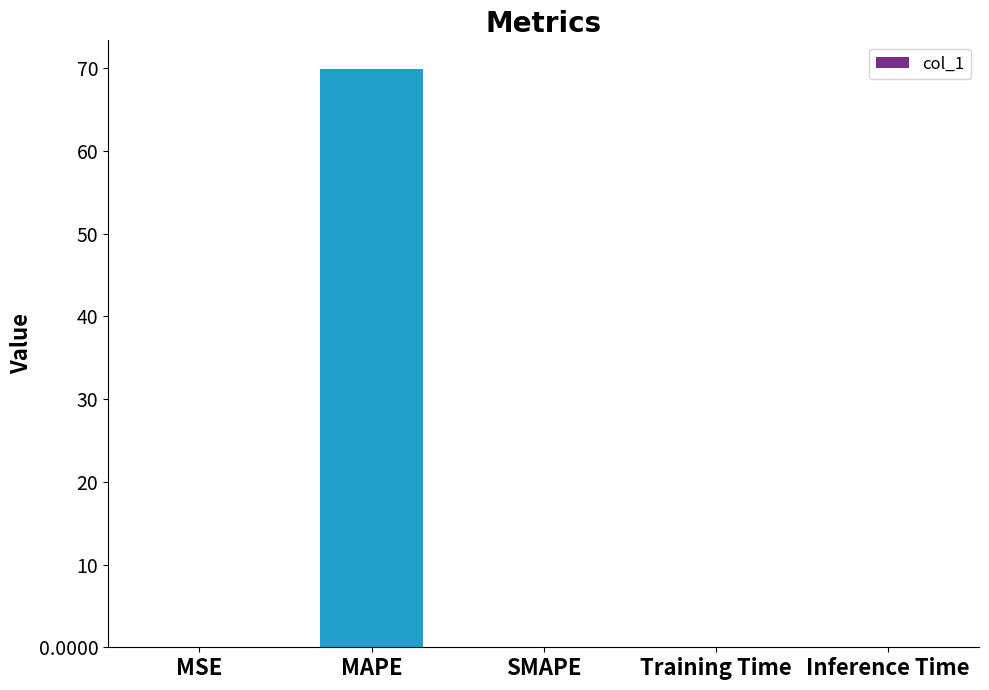

Count the number of categories in the chart.

5